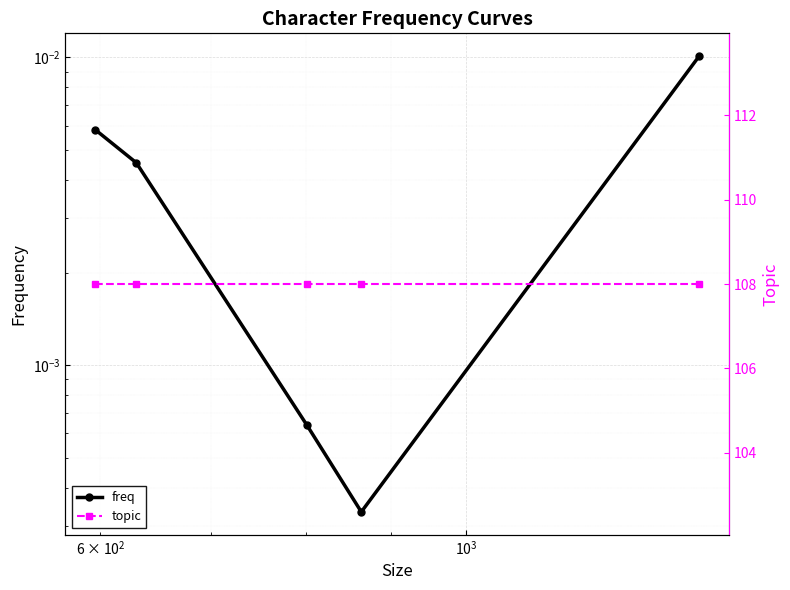

Does the chart display data point markers on the line(s)?

Yes